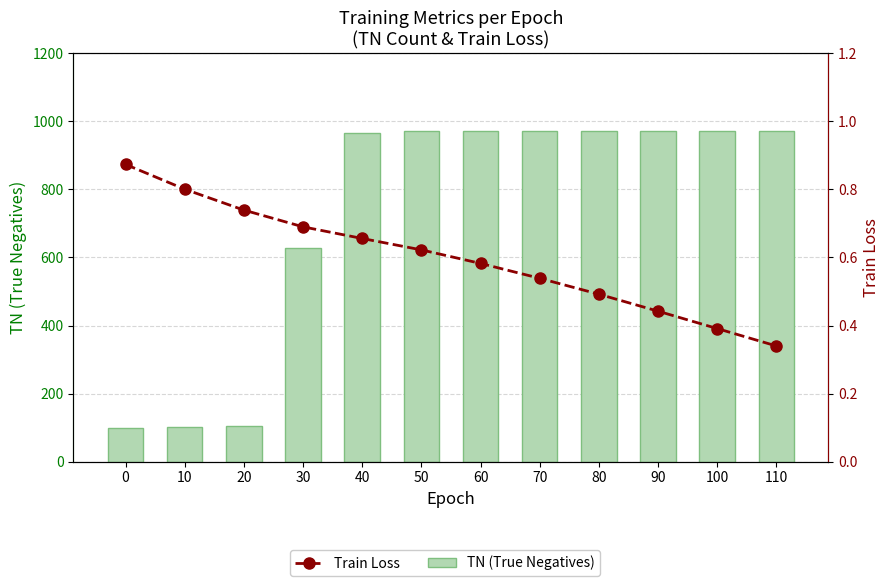

What is the smallest value displayed?

0.3